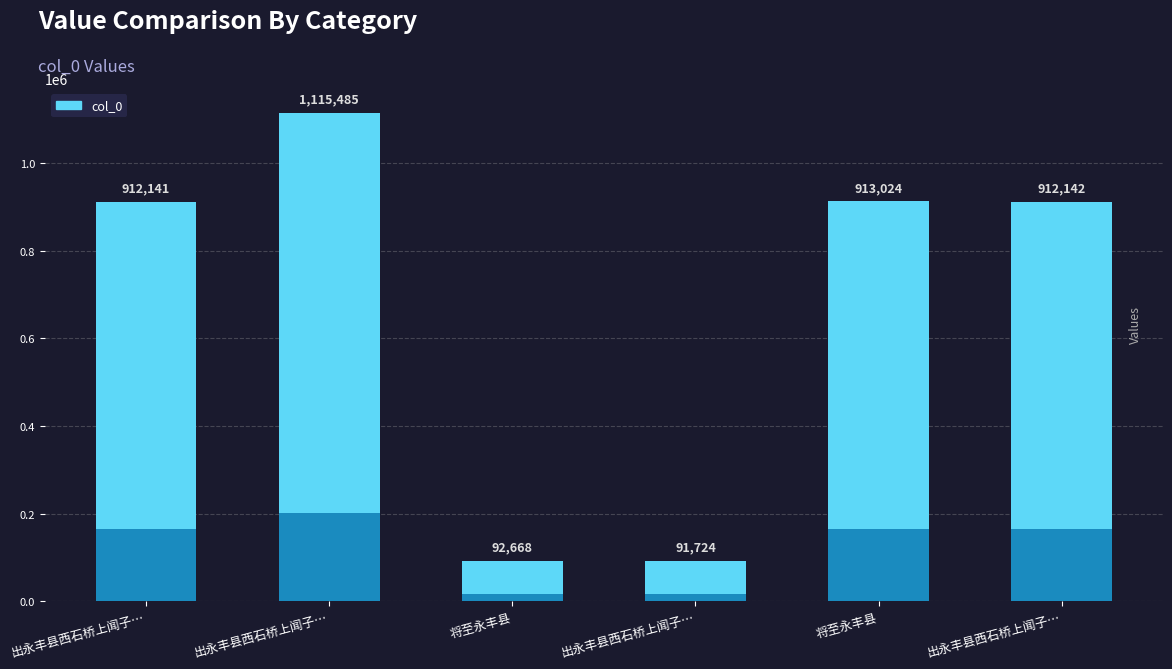

Reading left to right, transcribe all the data shown in this chart.

出永丰县西石桥上闻子…=912141	出永丰县西石桥上闻子…=1115485	将至永丰县=92668	出永丰县西石桥上闻子…=91724	将至永丰县=913024	出永丰县西石桥上闻子…=912142